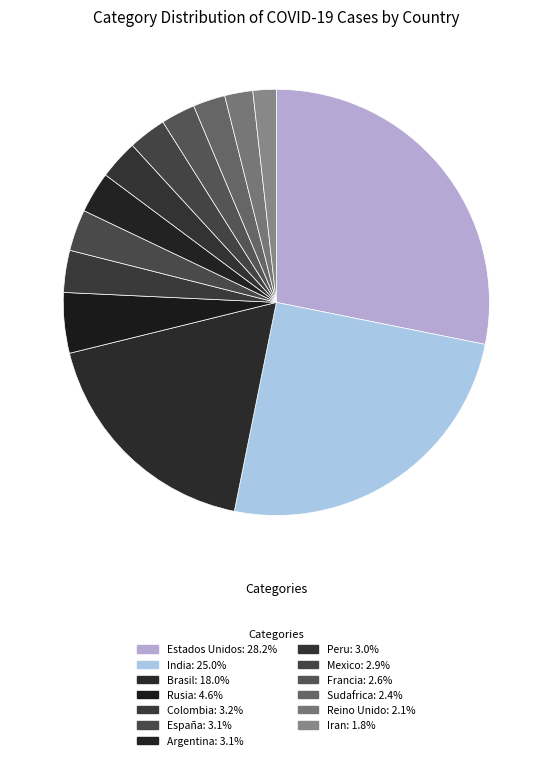

Approximately how many times larger is the value at Reino Unido compared to Sudafrica?

0.9